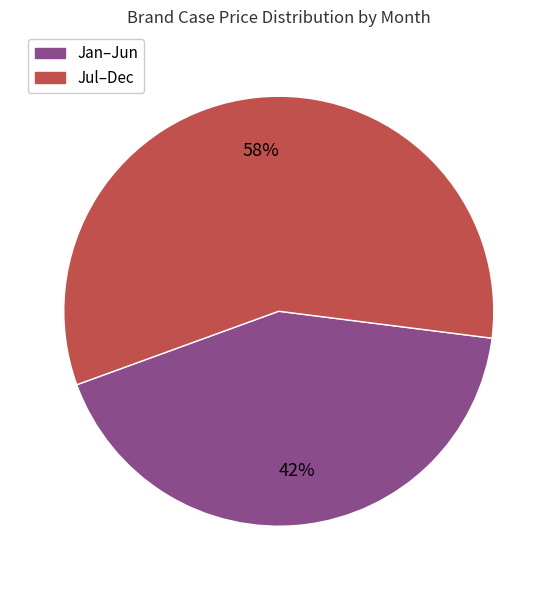

Is there any slice that represents more than half of the pie?

Yes